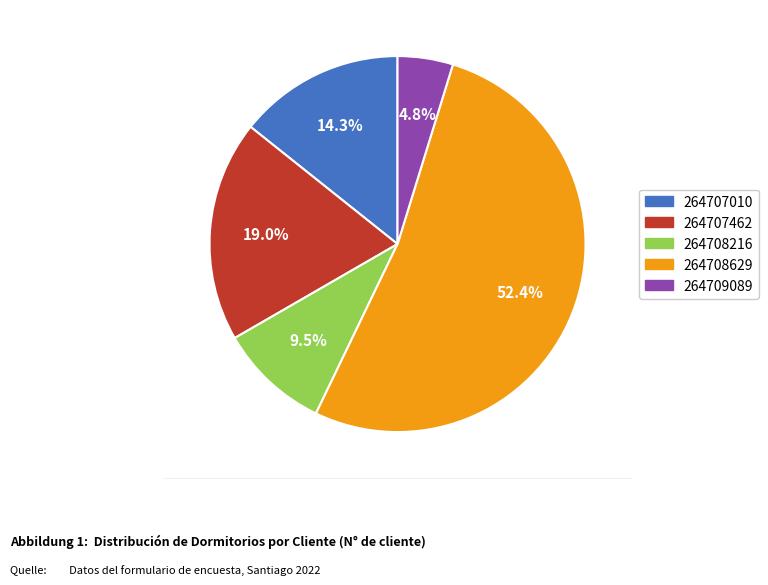

Is the sum of 264709089 and 264708629 greater than half?

Yes